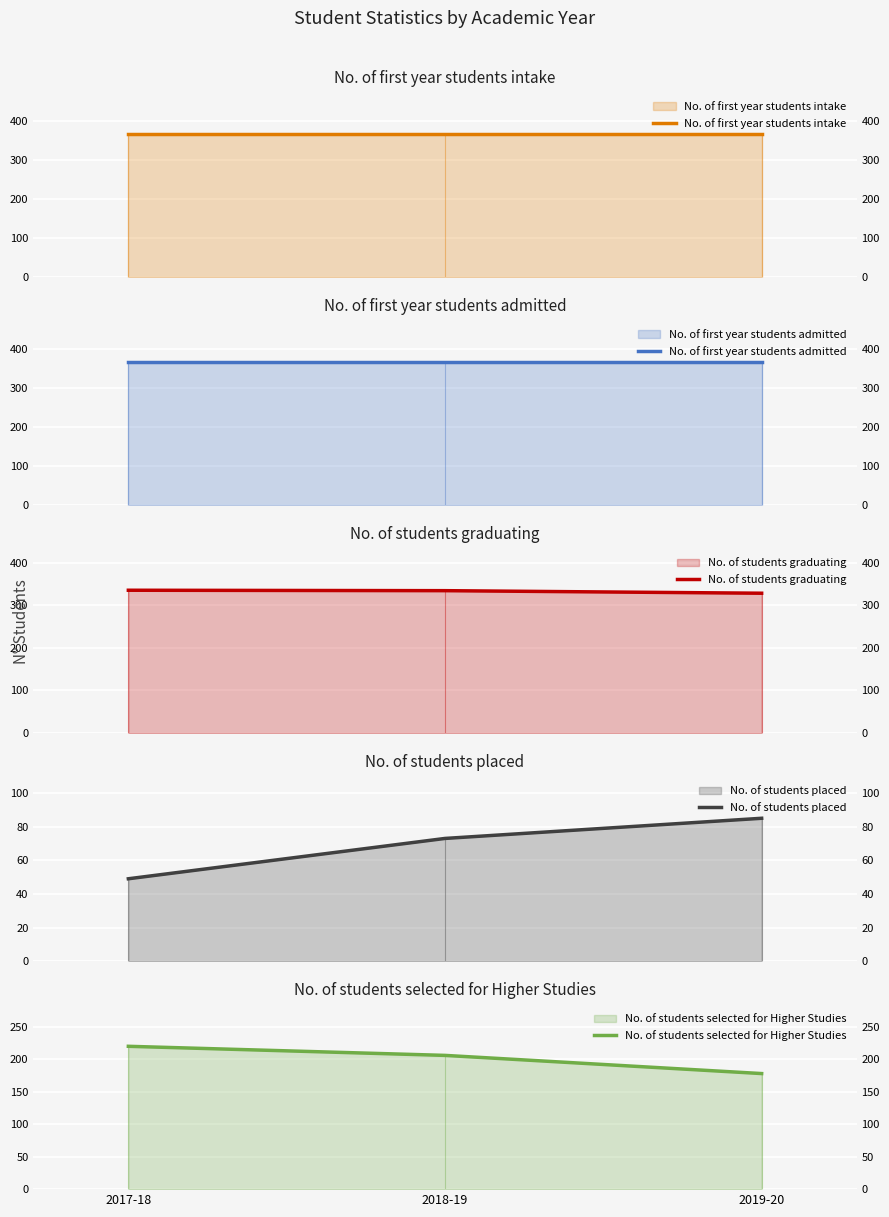

What value does the No. of first year students intake series have at 2019-20?

366